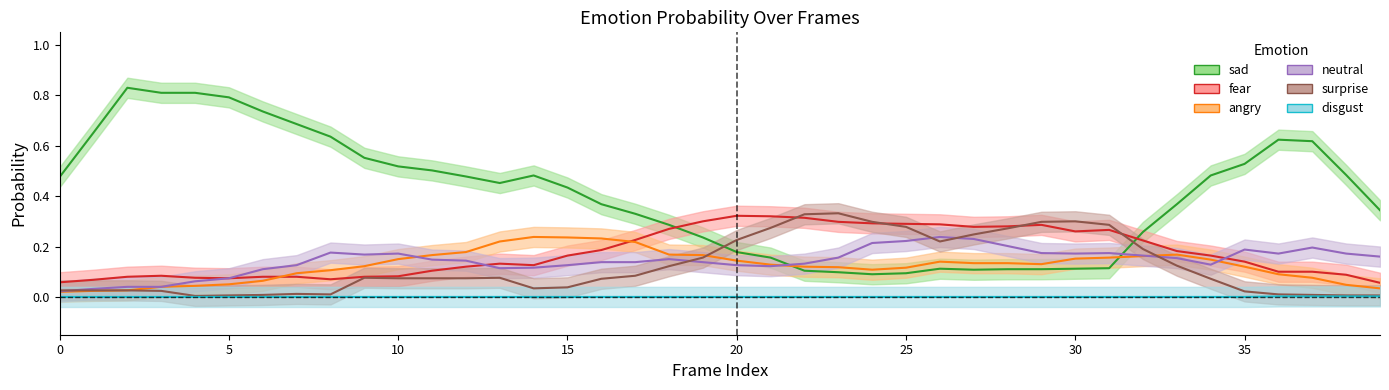

Read the sad0 value at 17.

0.3